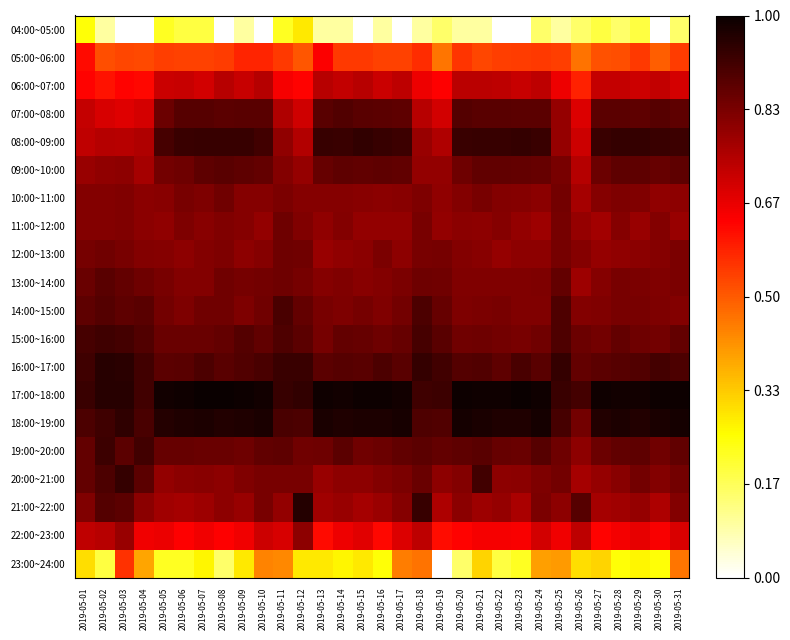

At which category is the sum across all series the highest?

2019-05-31